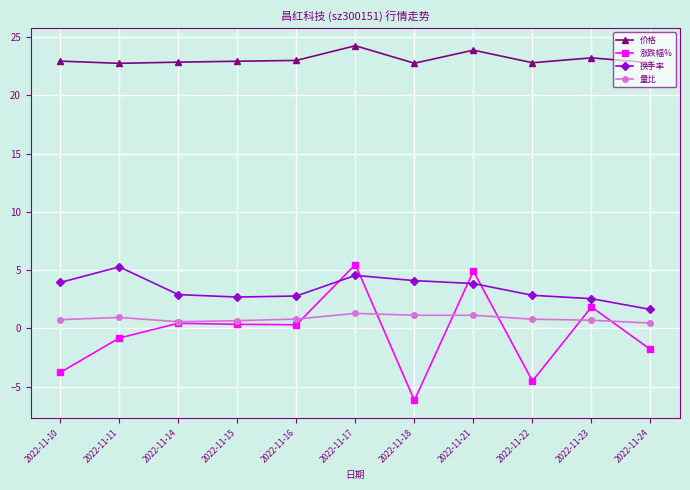

Which series has the largest total across all categories?

价格